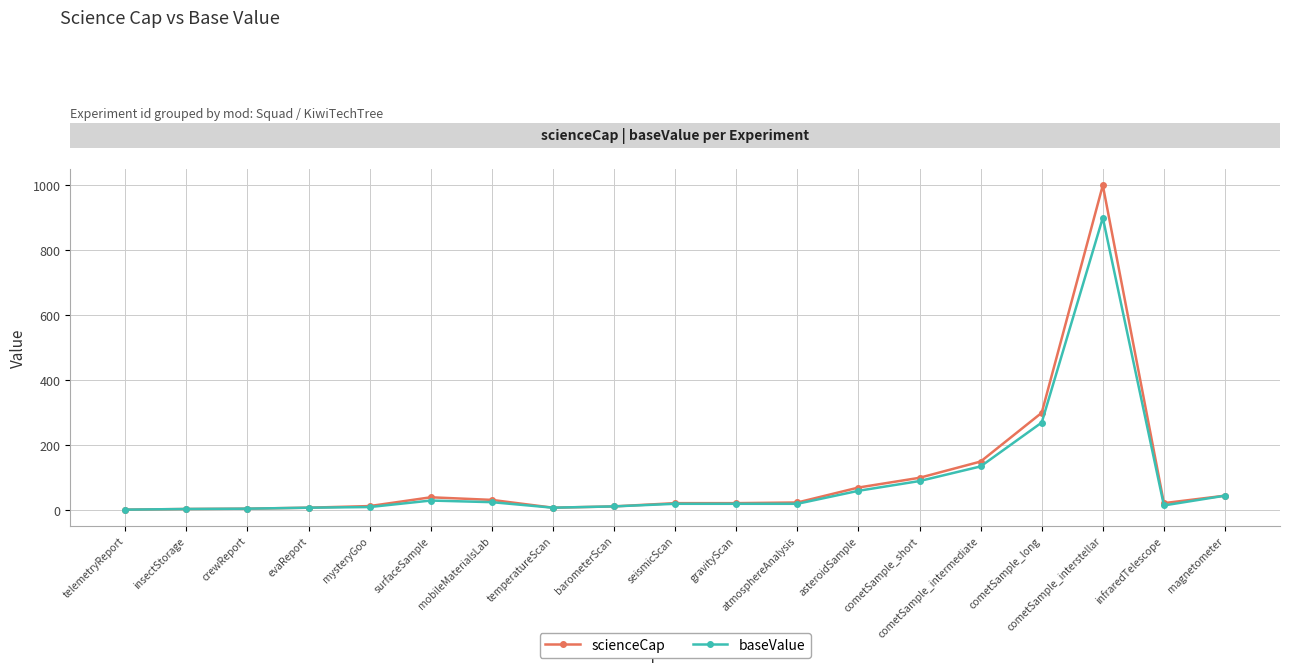

Which series has the widest spread of values?

scienceCap